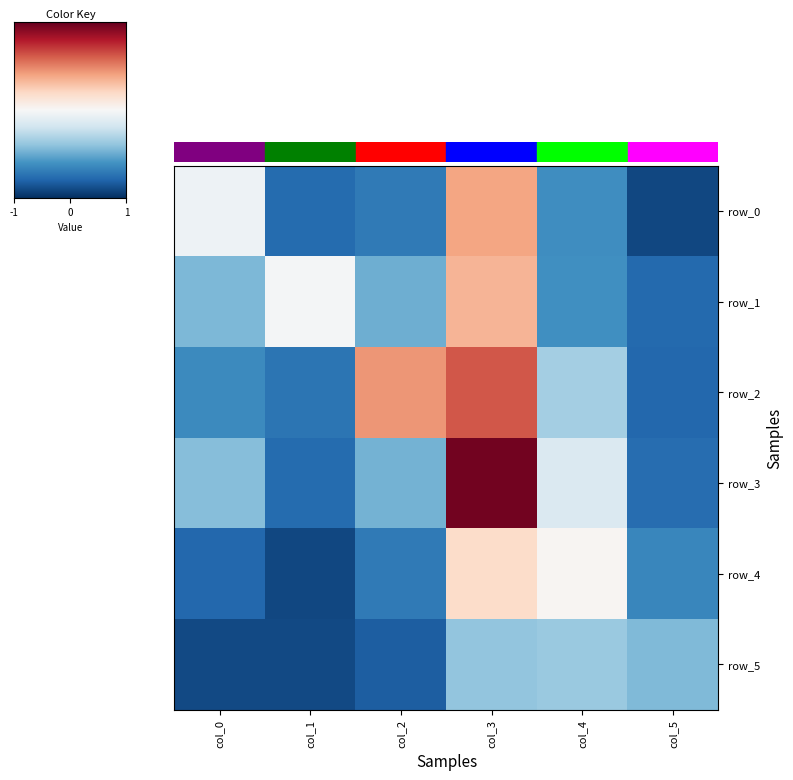

Reading left to right, extract all data points from this chart.

row_0: col_0=1.9	col_1=0.5	col_2=0.6	col_3=2.9	col_4=0.8	col_5=0.2
row_1: col_0=1.1	col_1=2.0	col_2=1.0	col_3=2.7	col_4=0.8	col_5=0.4
row_2: col_0=0.7	col_1=0.6	col_2=3.0	col_3=3.3	col_4=1.4	col_5=0.4
row_3: col_0=1.2	col_1=0.5	col_2=1.1	col_3=4.0	col_4=1.7	col_5=0.5
row_4: col_0=0.4	col_1=0.2	col_2=0.6	col_3=2.4	col_4=2.1	col_5=0.7
row_5: col_0=0.2	col_1=0.2	col_2=0.4	col_3=1.2	col_4=1.3	col_5=1.1